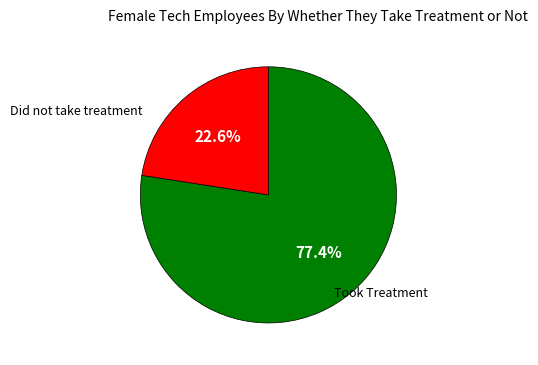

Is there any slice that represents more than half of the pie?

Yes